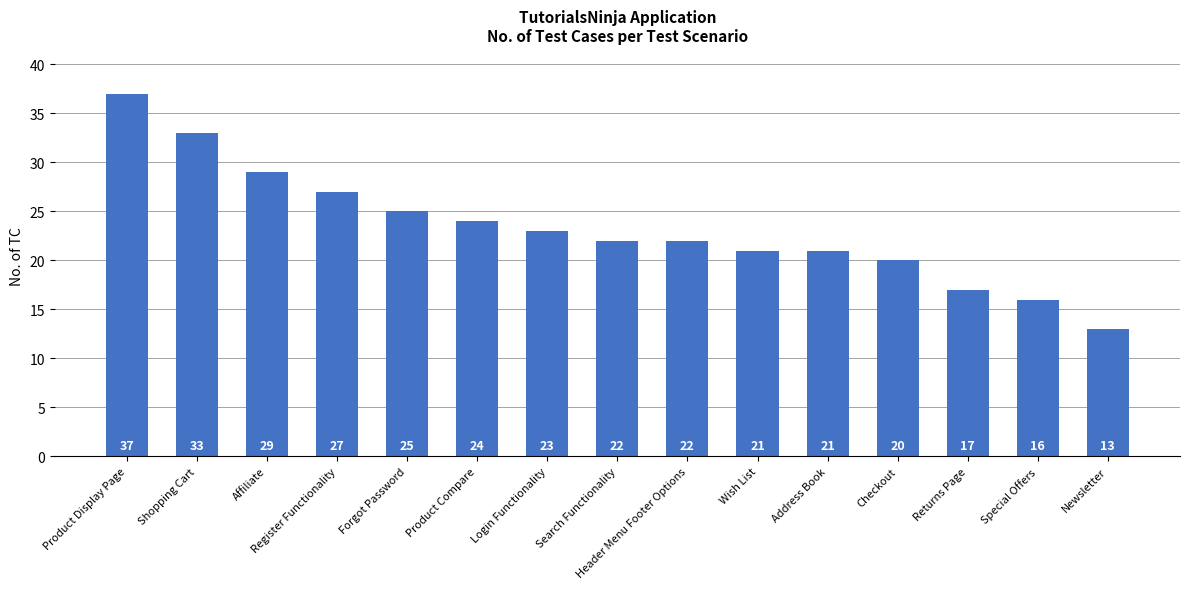

What is the difference between the maximum and minimum values?

24